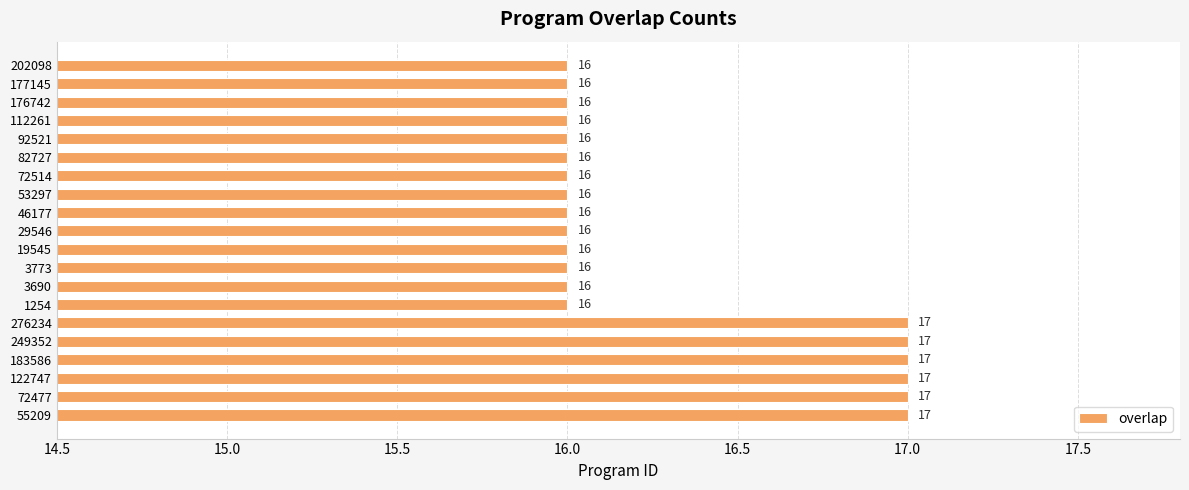

The value at 176742 is 16. True or false?

True